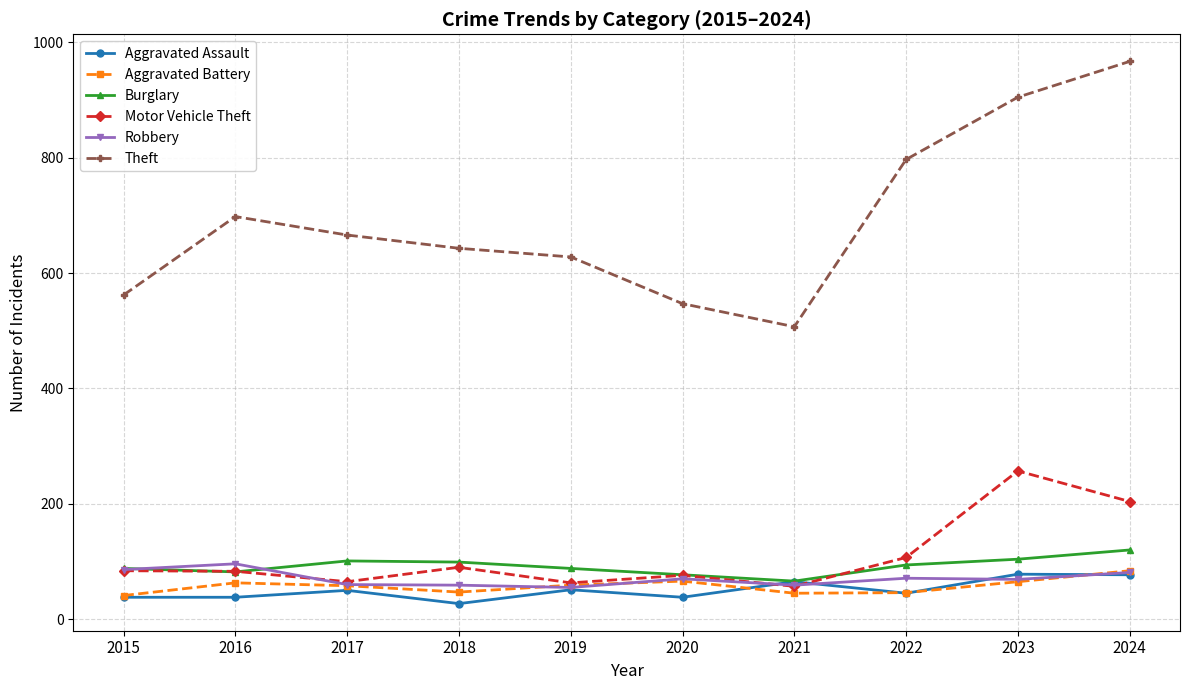

What is the value of the Robbery point at the 1st from the left?

86